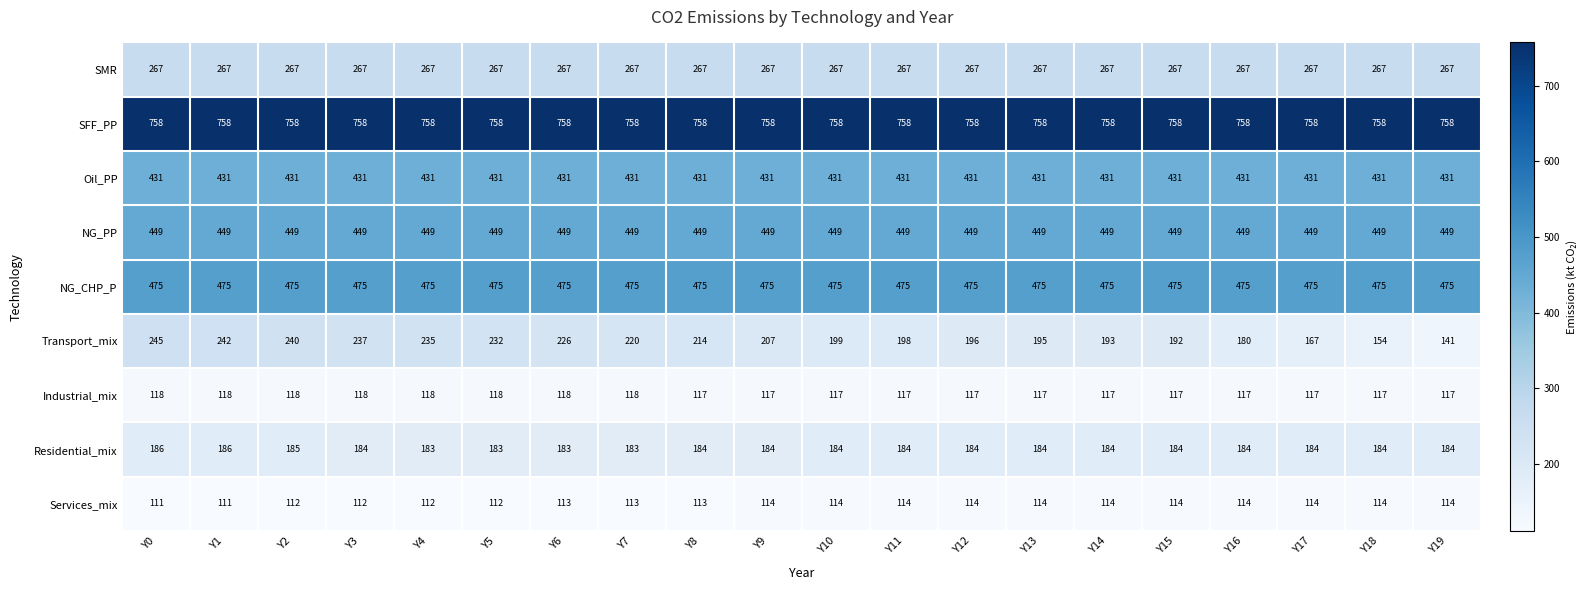

What is the total value across all series at Y18?

2949